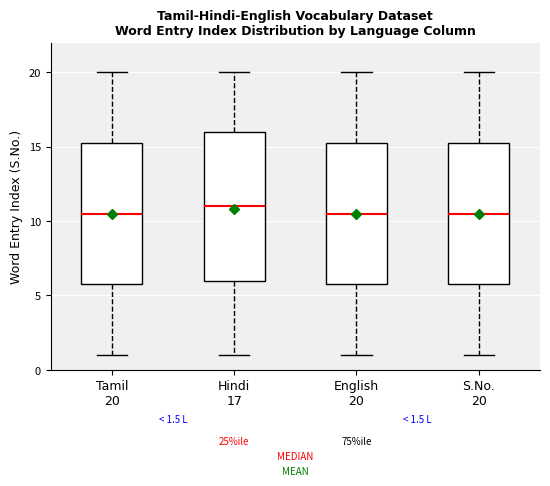

Which box is the tallest, from its lower edge to its upper edge?

Hindi 17